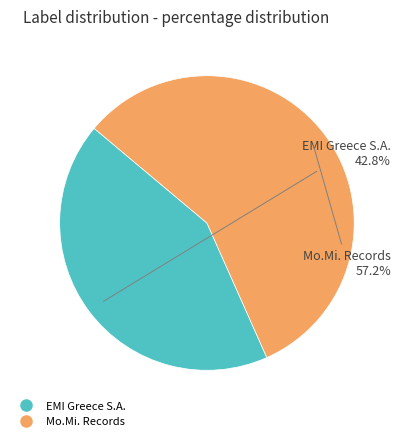

To the nearest percent, what is the combined percentage of Mo.Mi. Records and EMI Greece S.A.?

100%